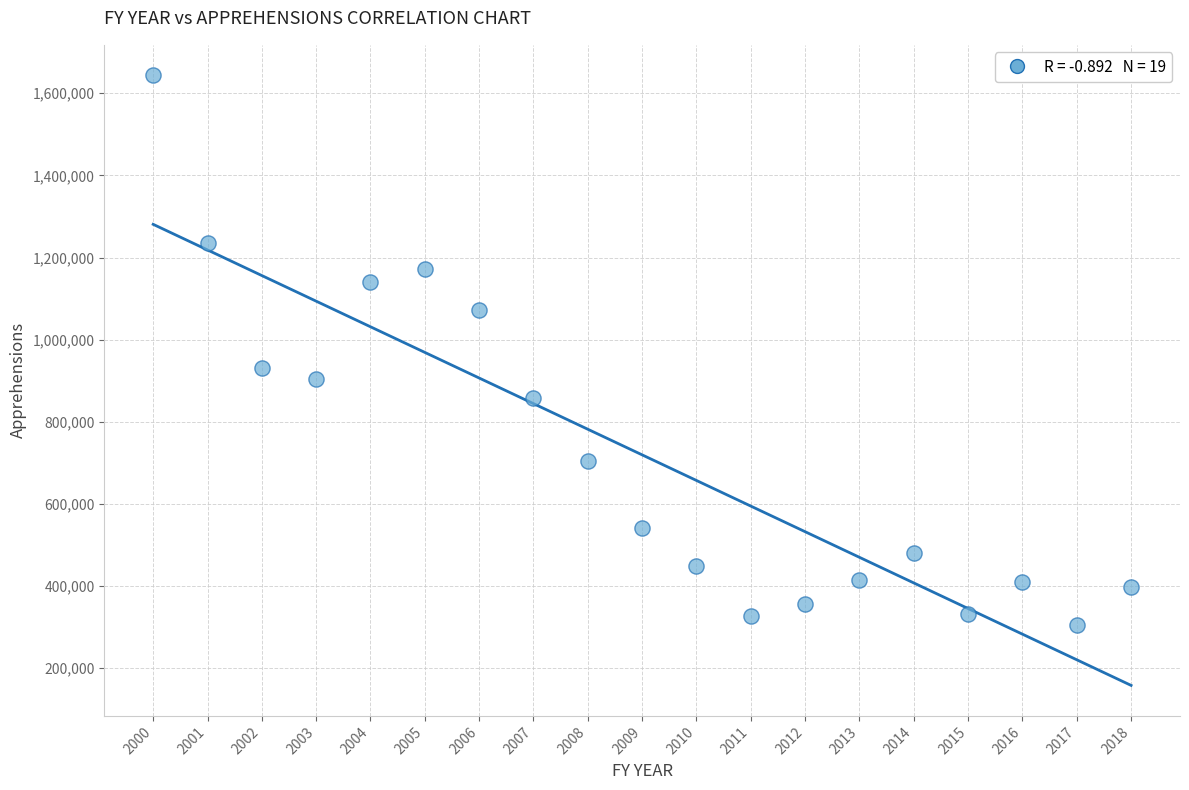

What Y value in the scatter plot is closest to 973797?

929809